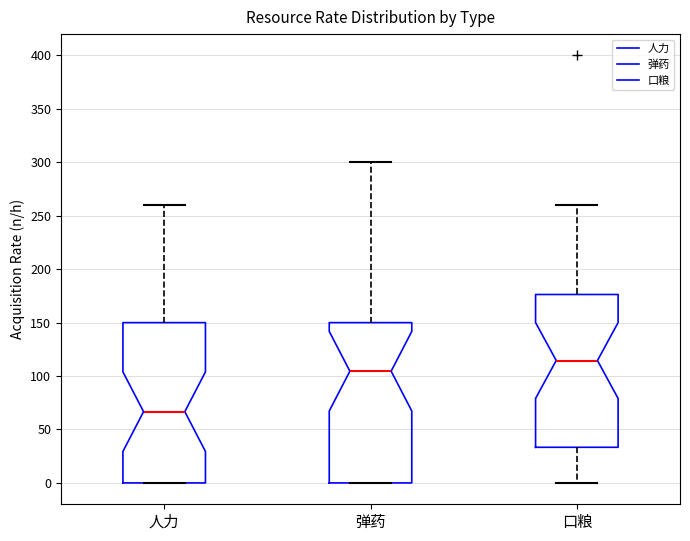

Which box's median line is the highest?

口粮